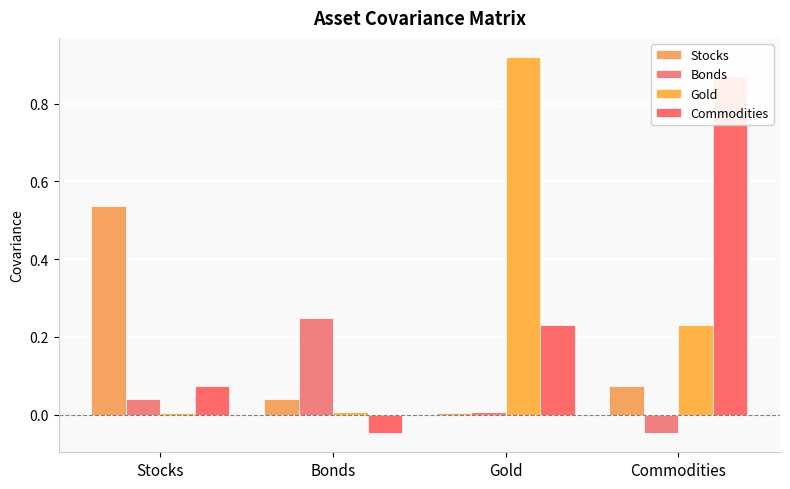

Which series has the largest range (max minus min)?

Commodities